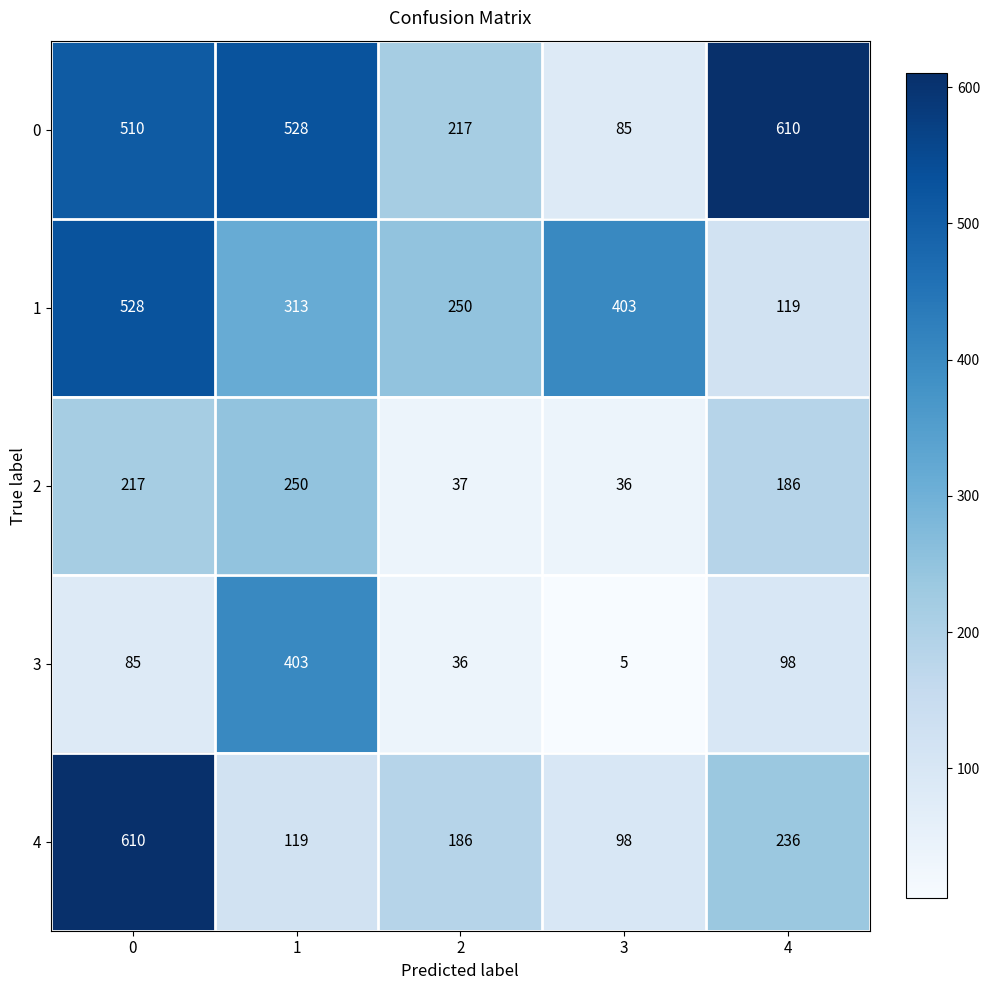

What is the difference between the highest and lowest values at 4?

512